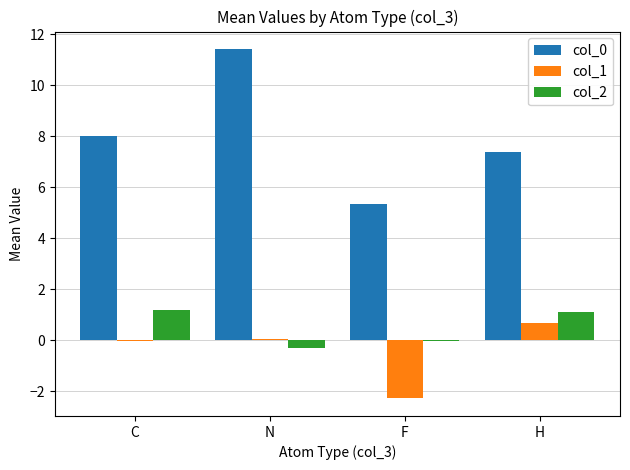

What is the total value across all series at H?

9.2